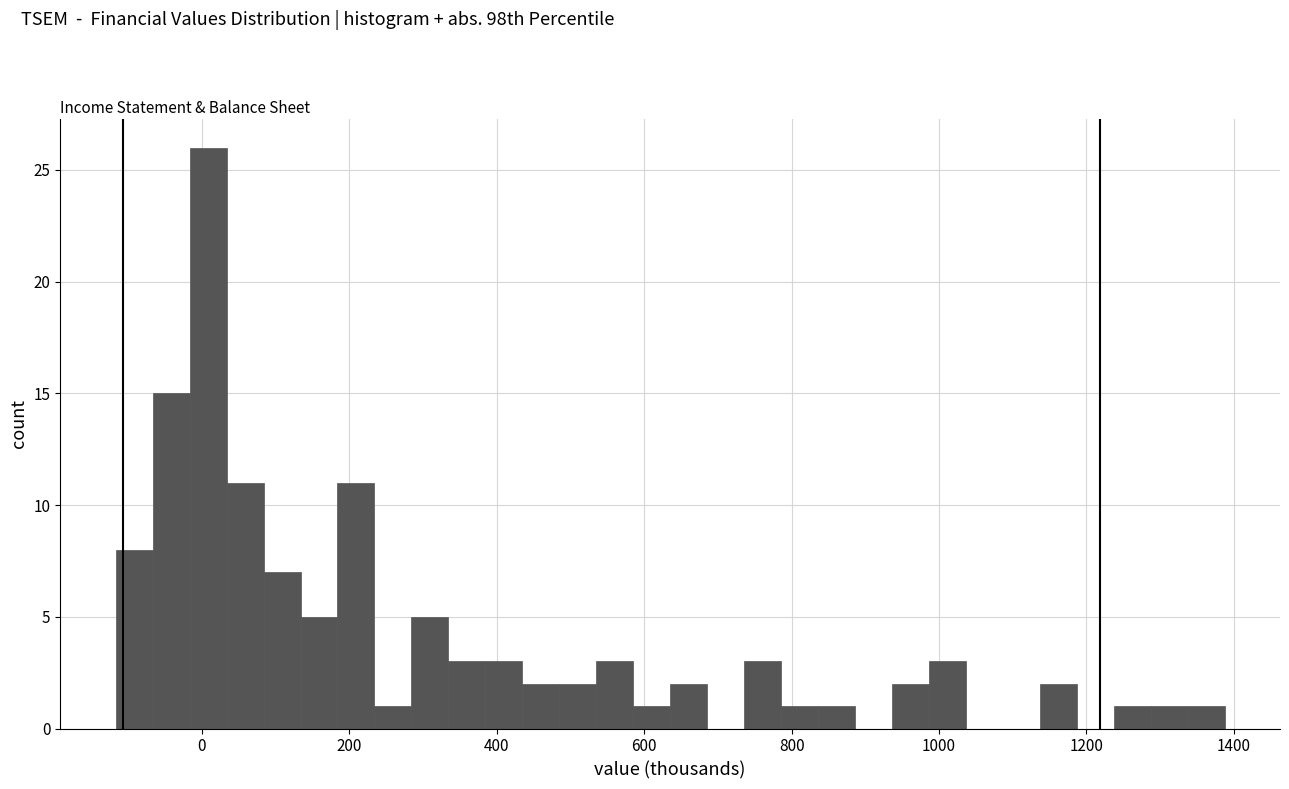

Around what value on the x-axis is the tallest bar? Give the approximate position of its centre, as read against the axis.

0